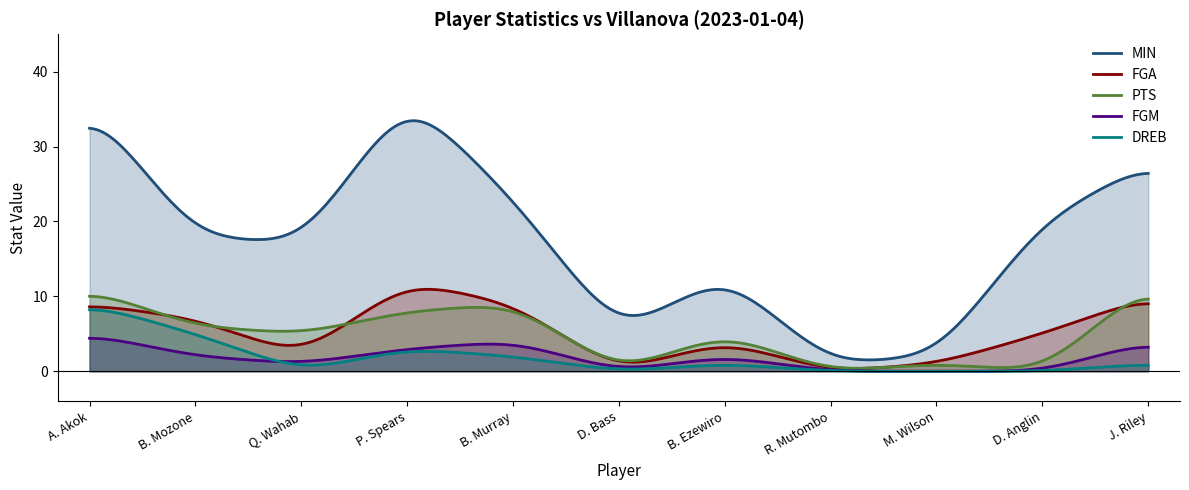

At which category does PTS reach its first local peak?

B. Murray